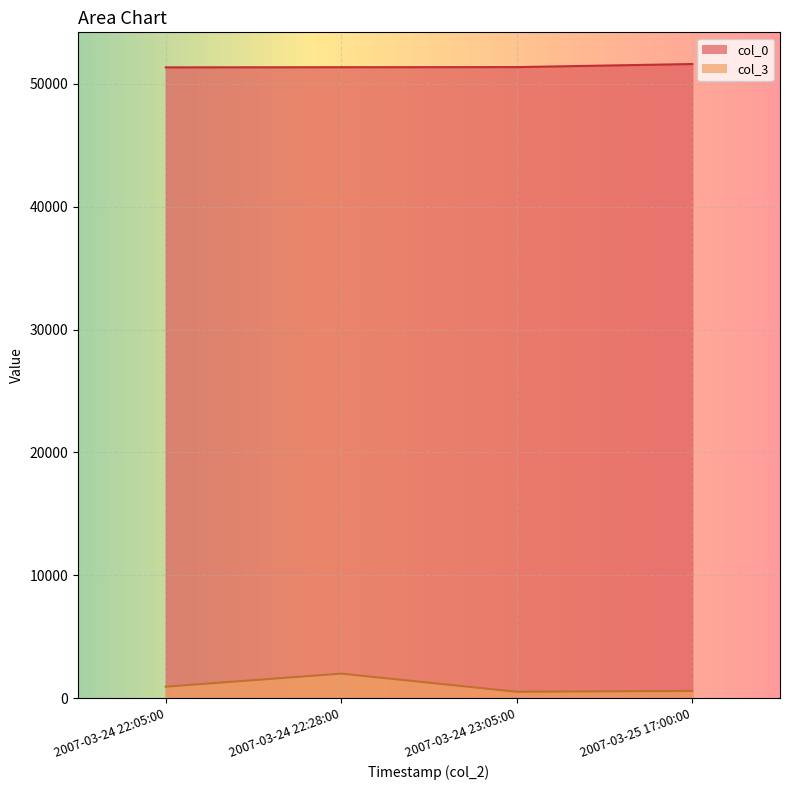

What is the greatest value displayed?

51616